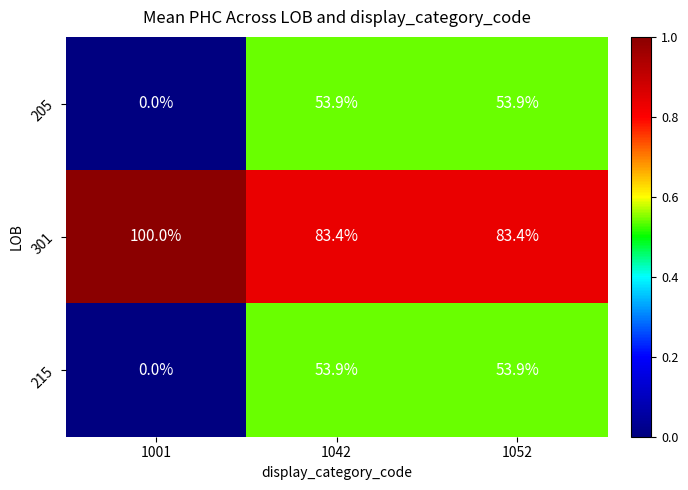

Count the number of categories in the chart.

3